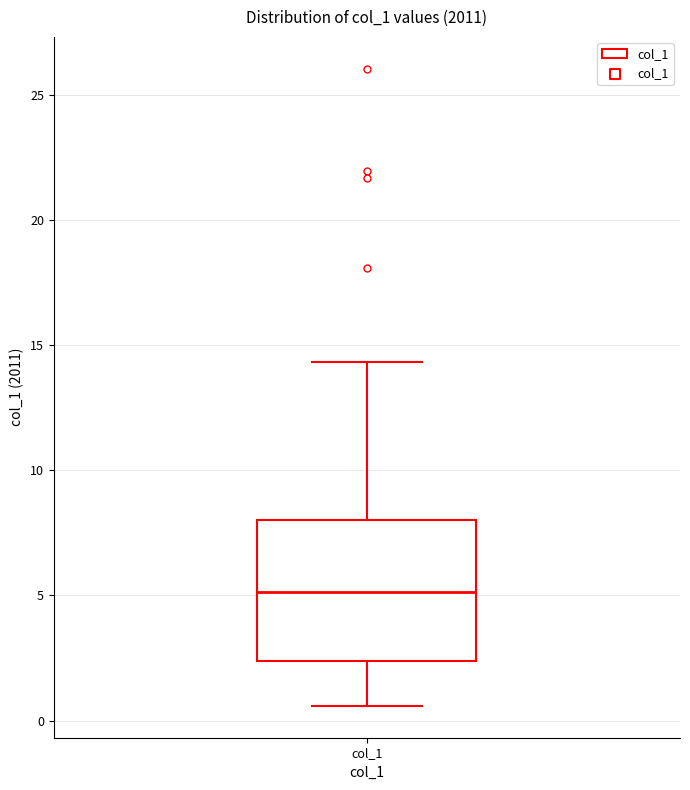

Transcribe this box plot: give where the median line is, the range the box spans, and where the two whiskers end, as read against the y-axis. The values are not printed on the chart, so give them approximately, as read against the axis.

median 5.0, box 2.5 to 8.0, whiskers 0.5 to 14.5